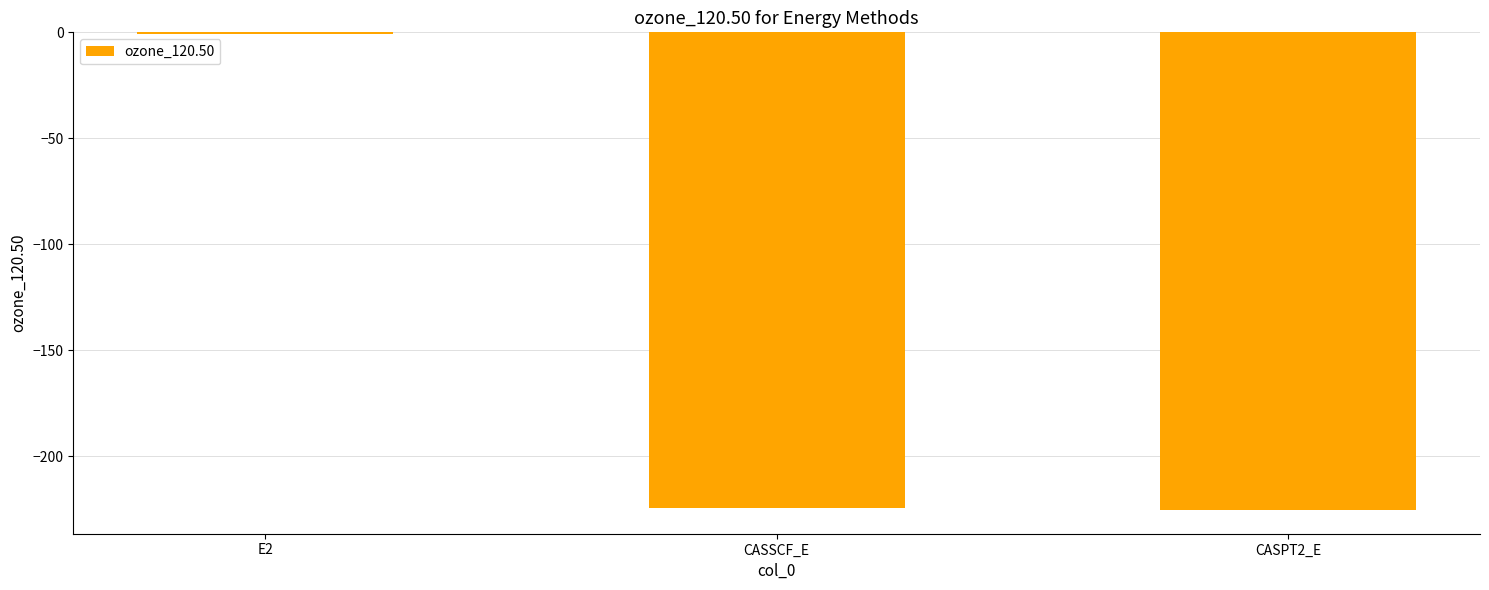

At which category does the chart reach its peak across all series?

E2